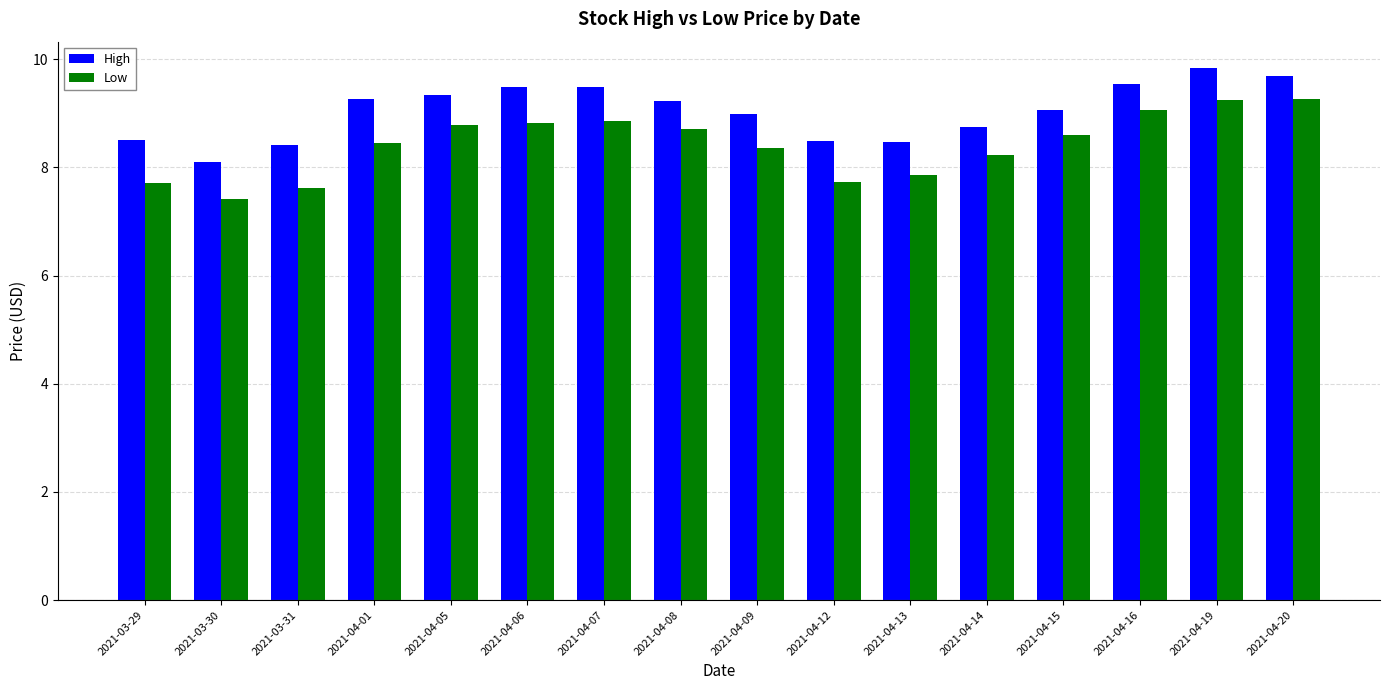

How many groups of bars are there?

16